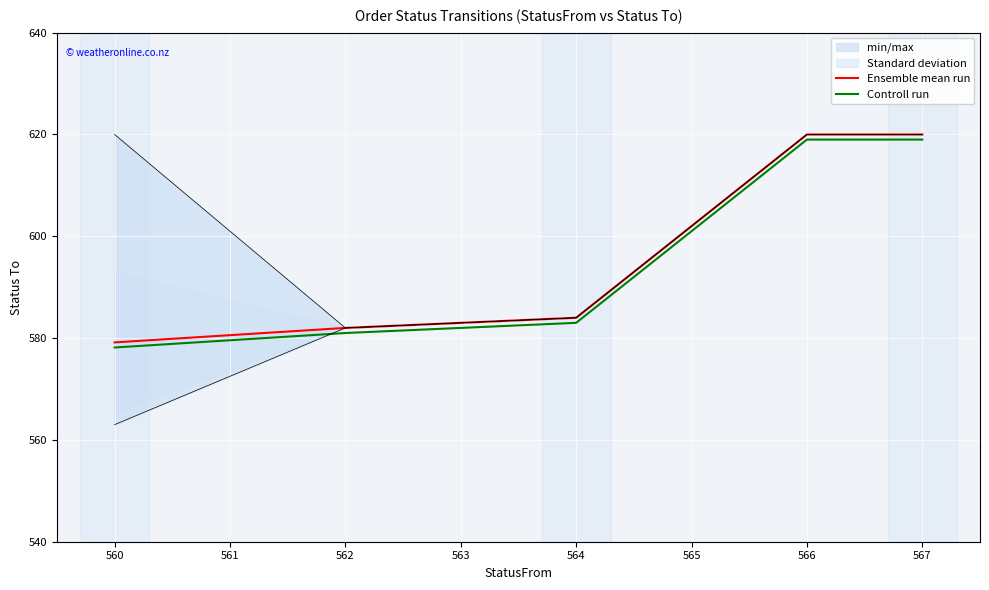

True or false: Ensemble mean run and Controll run intersect in this chart.

False